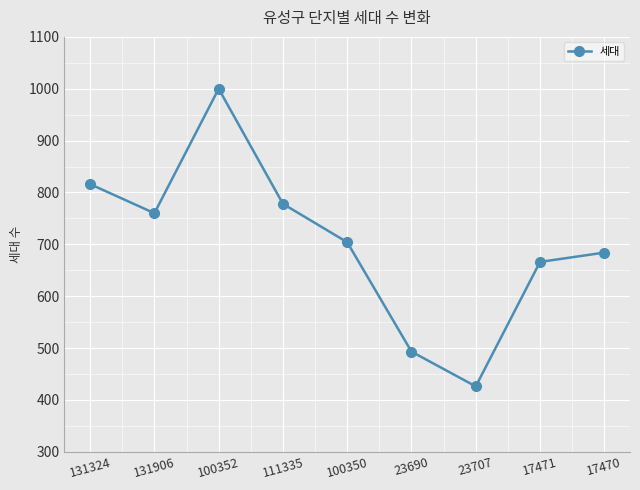

What is the smallest value displayed?

426